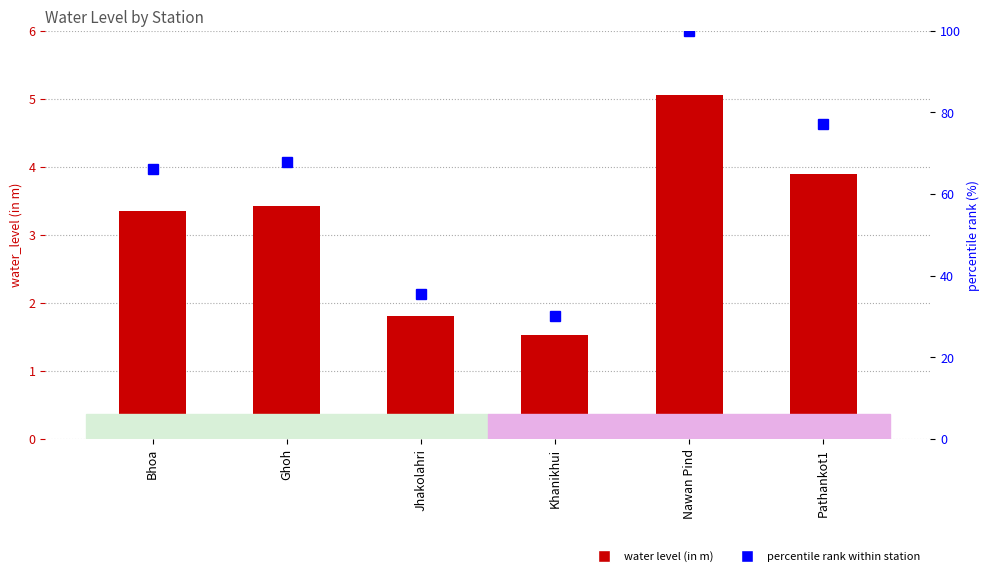

What position from the left is Bhoa?

1